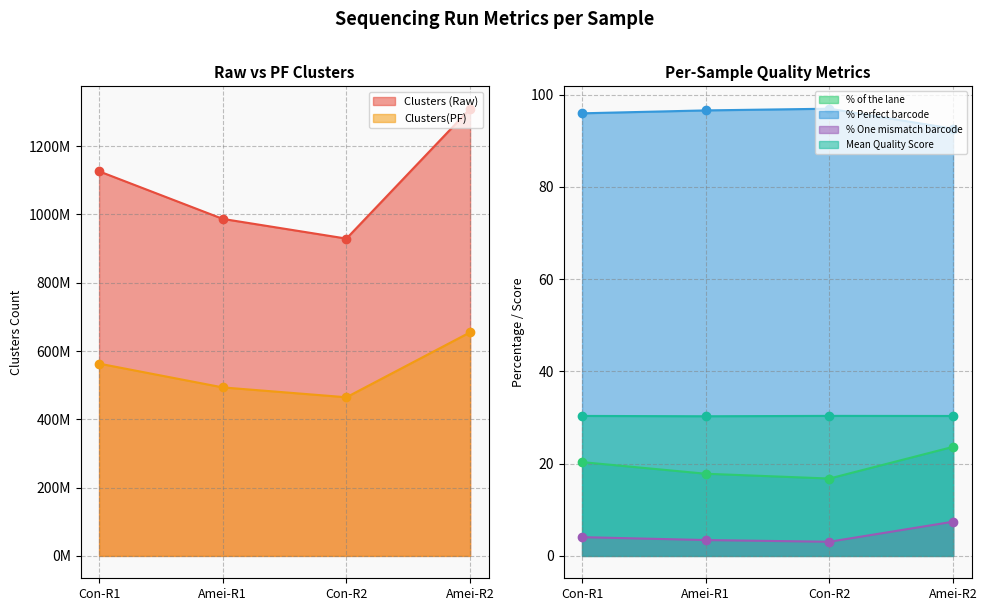

Rank the categories by % One mismatch barcode value from lowest to highest.

Con-R2, Amei-R1, Con-R1, Amei-R2